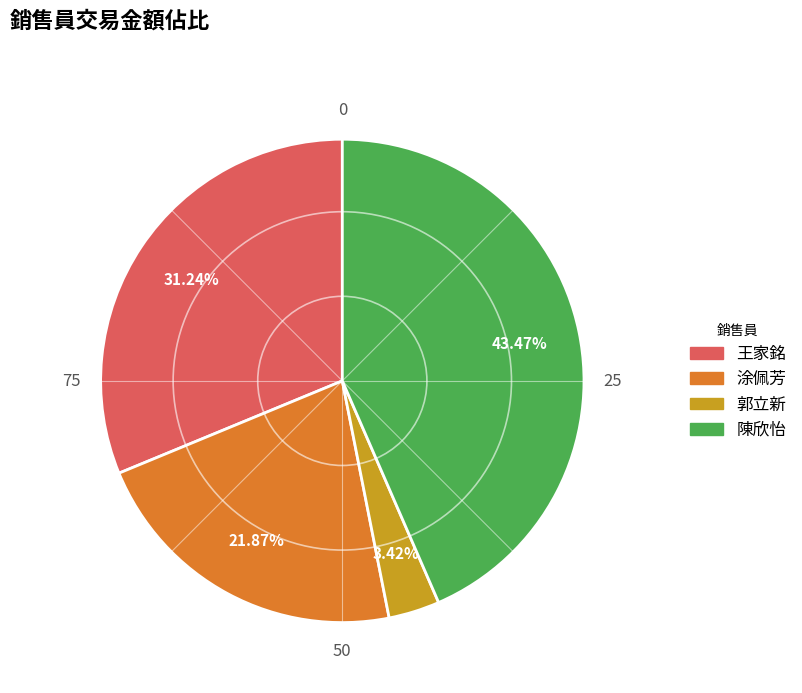

Which category has the biggest portion of the pie?

陳欣怡